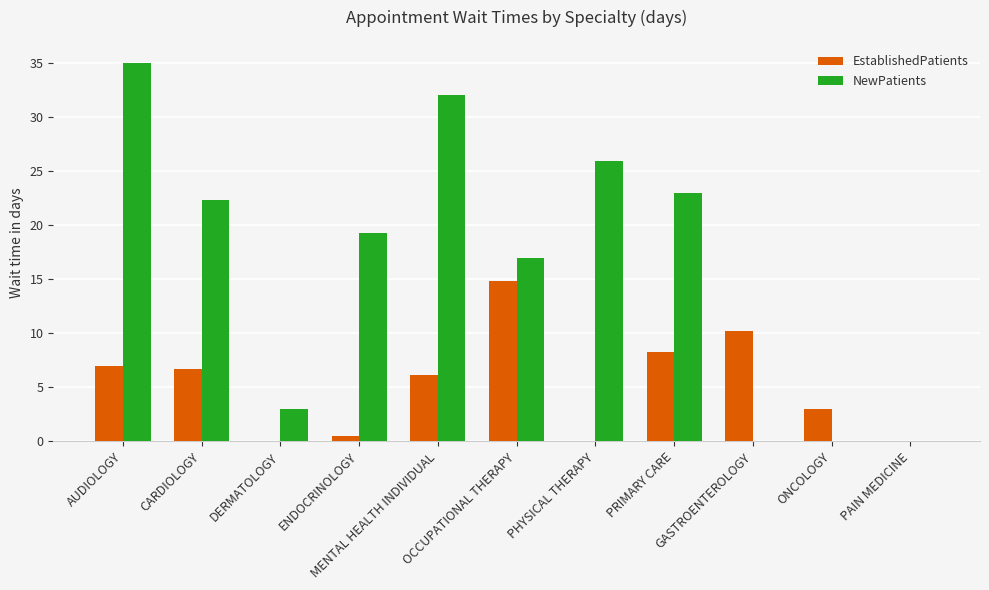

What is the greatest value displayed?

35.0